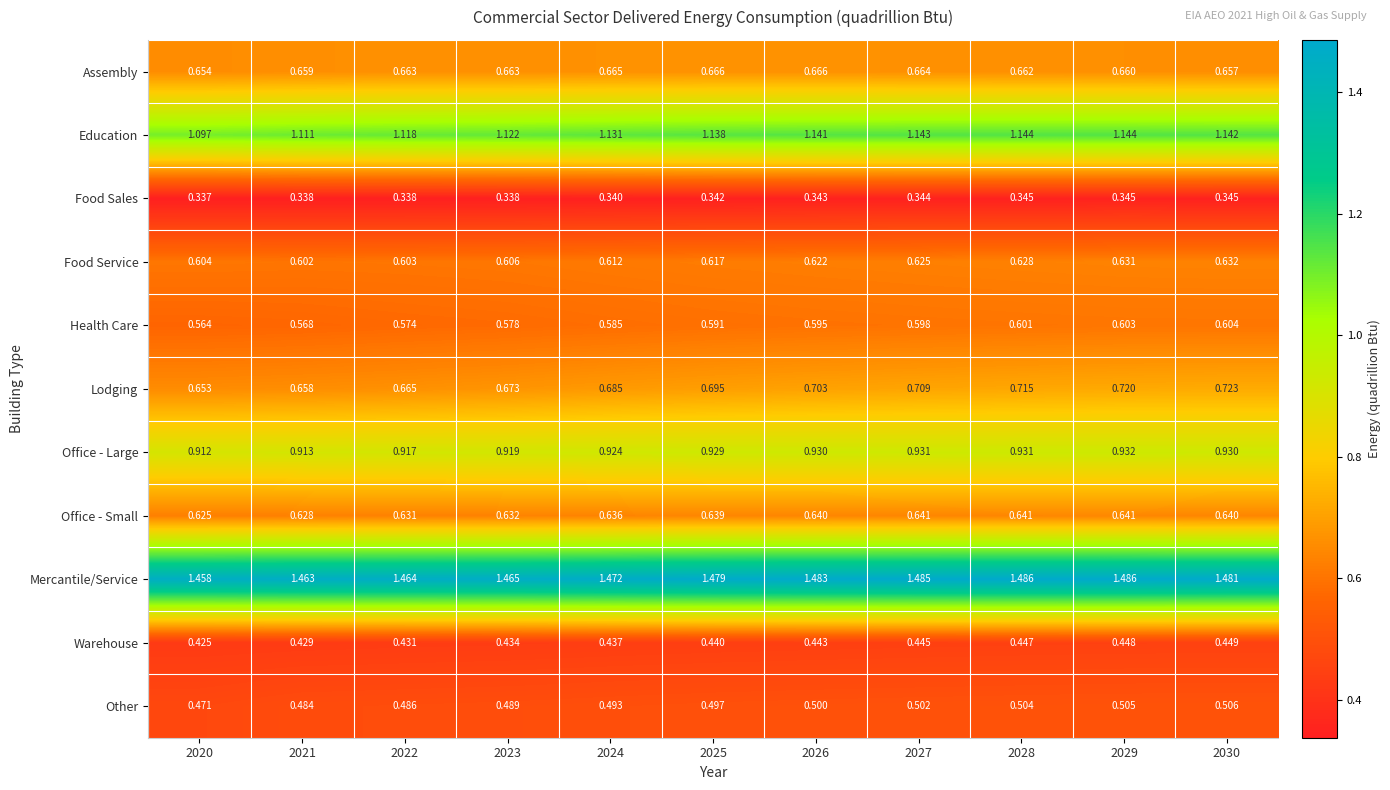

Between 2020 and 2028, which series saw the biggest shift?

Lodging